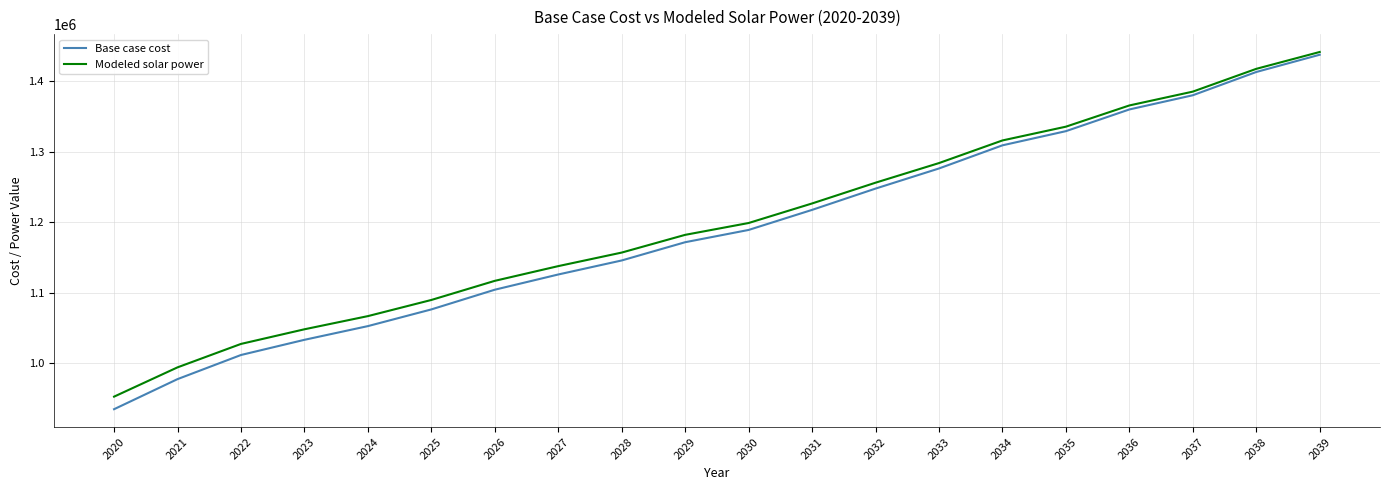

How many categories are shown in the chart?

20